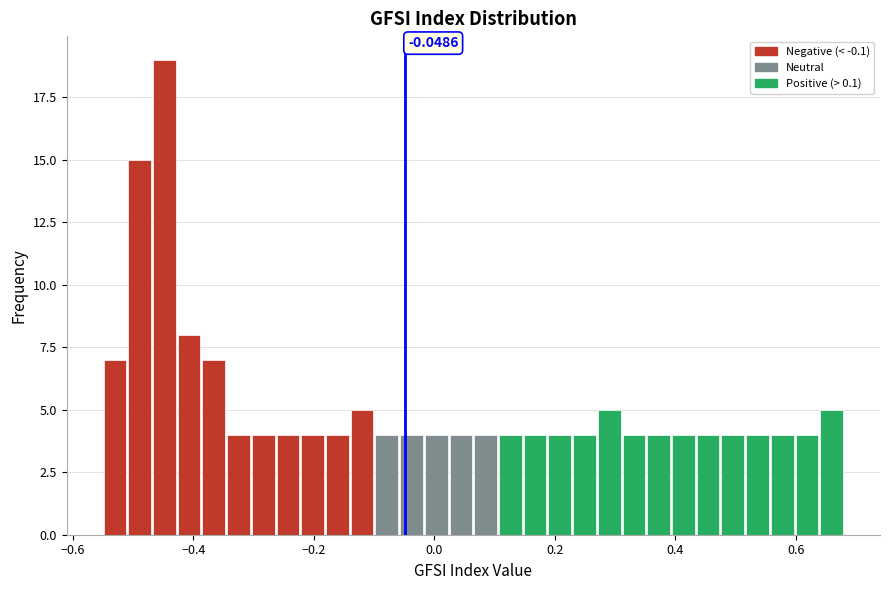

Around what value on the x-axis is the tallest bar? Give the approximate position of its centre, as read against the axis.

-0.44